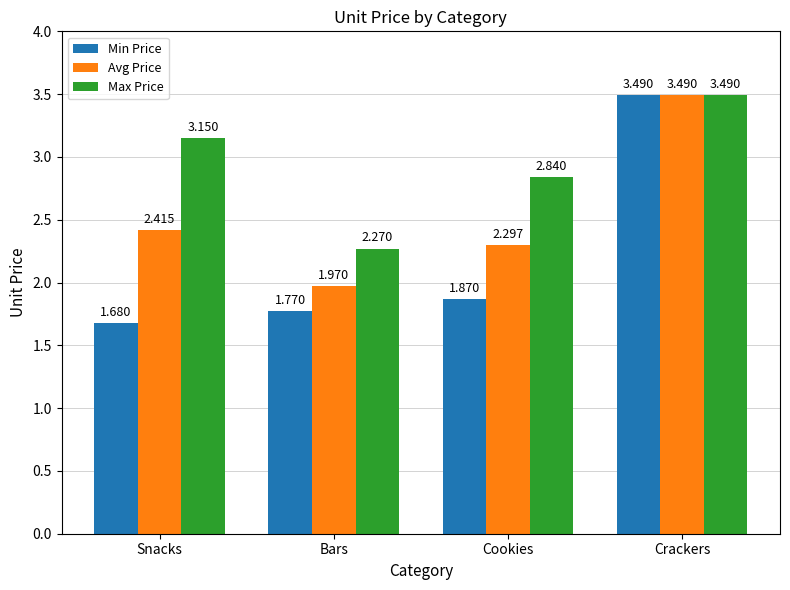

Where does the Max Price series first go above 3?

Snacks